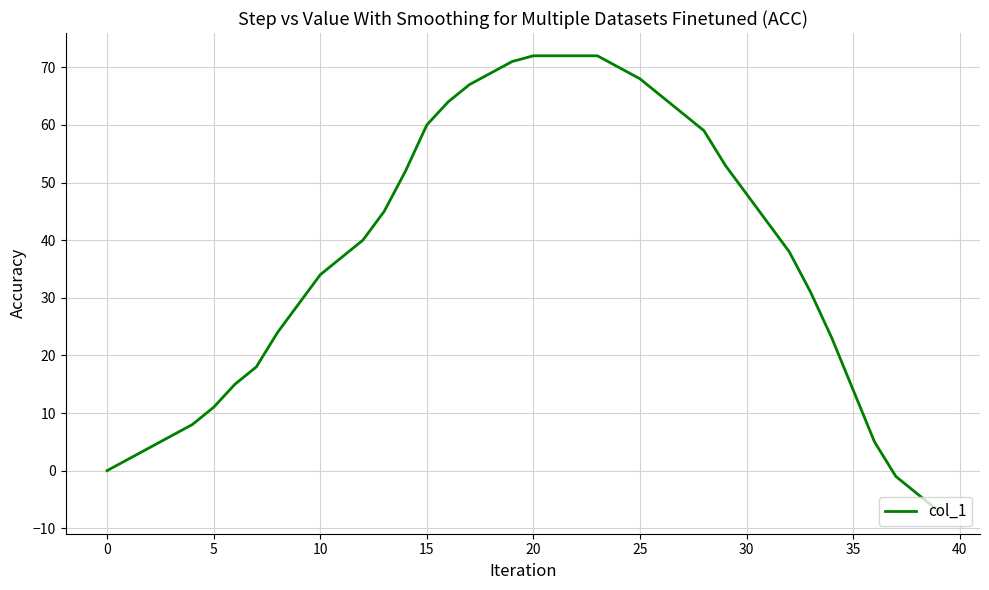

What is the smallest value displayed?

-7